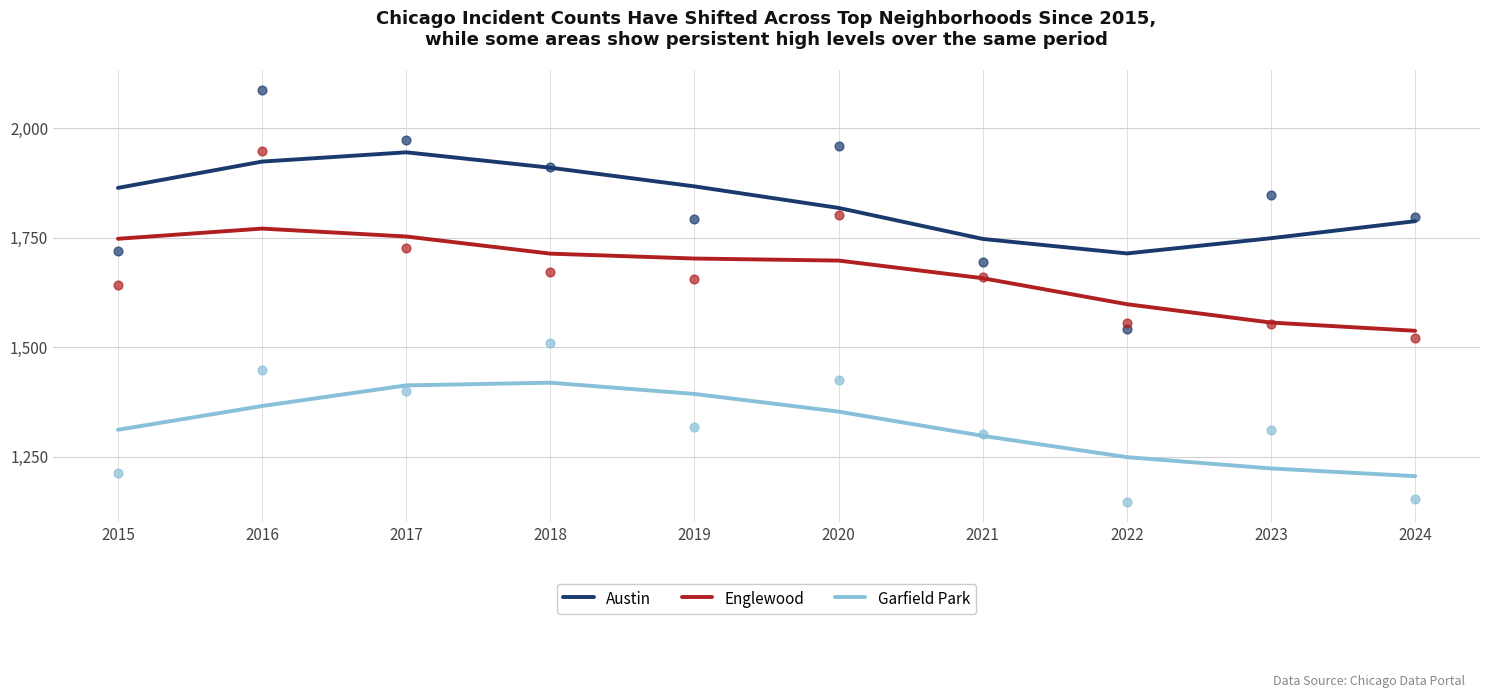

Which series has the largest total across all categories?

Austin